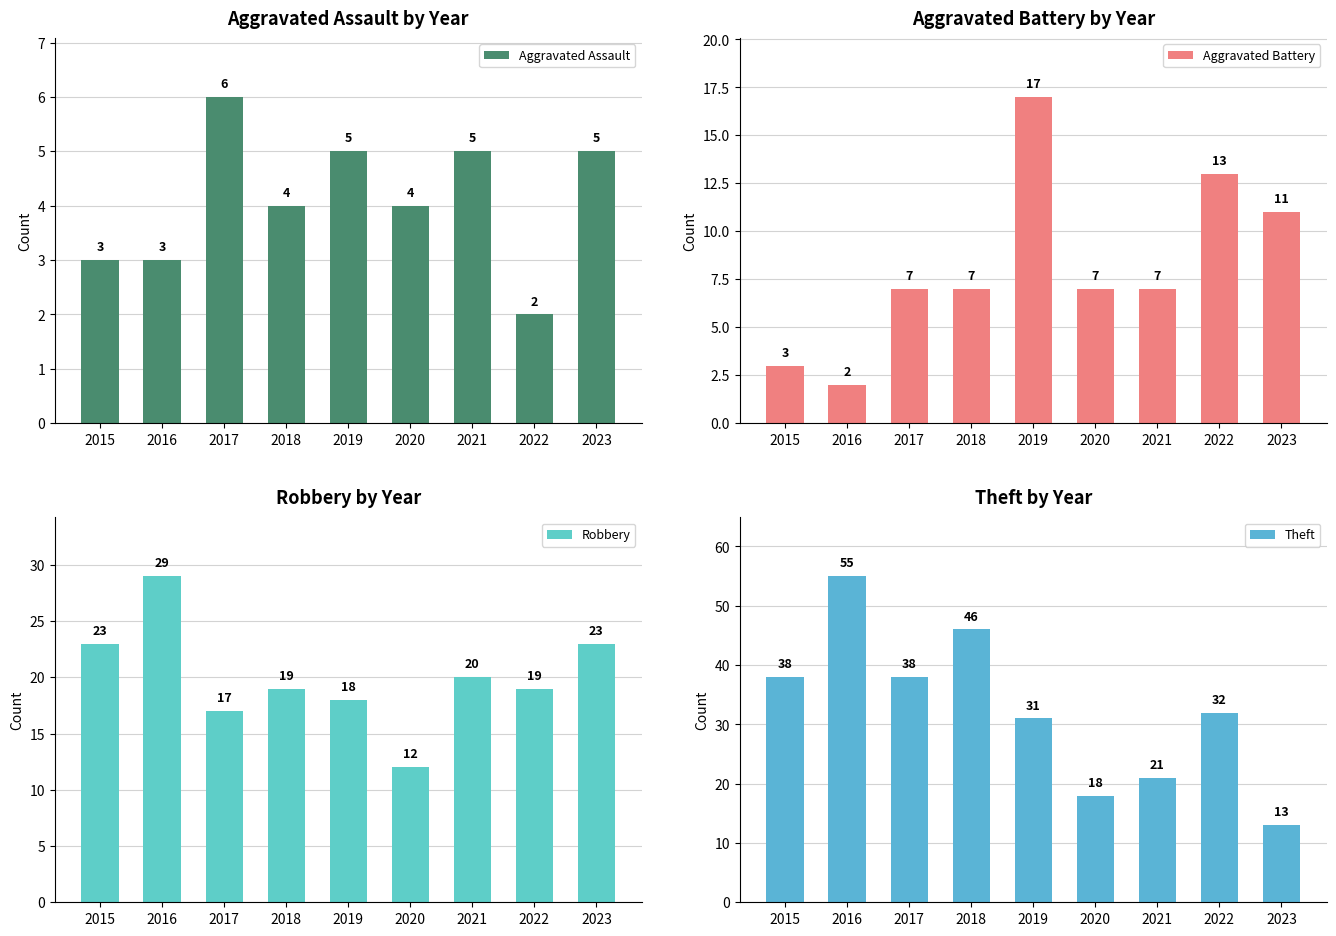

How many Aggravated Assault values are between 3 and 5?

7